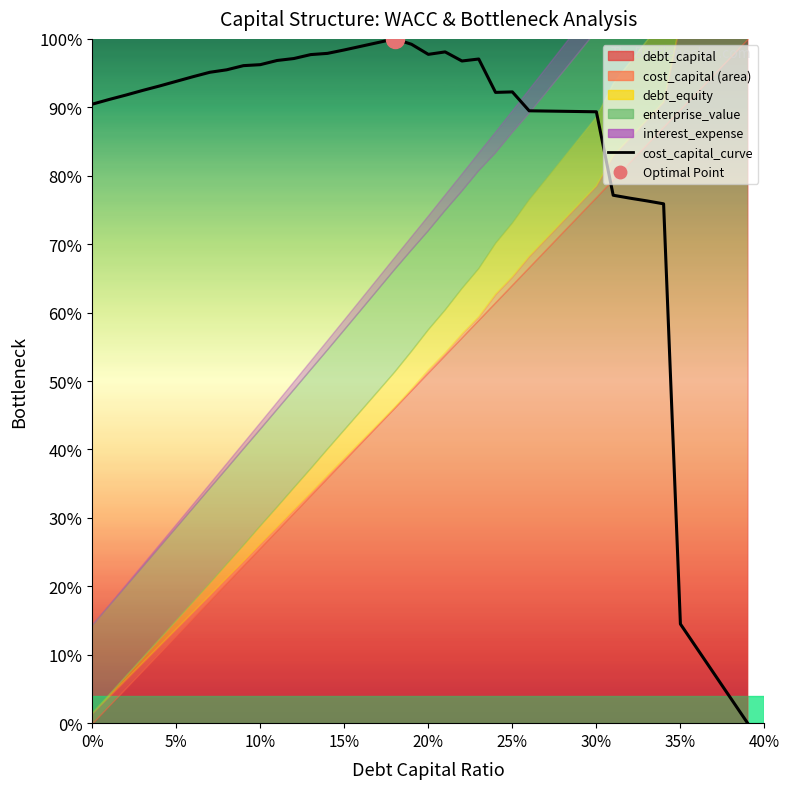

What is the difference between the maximum and minimum values?

1.0